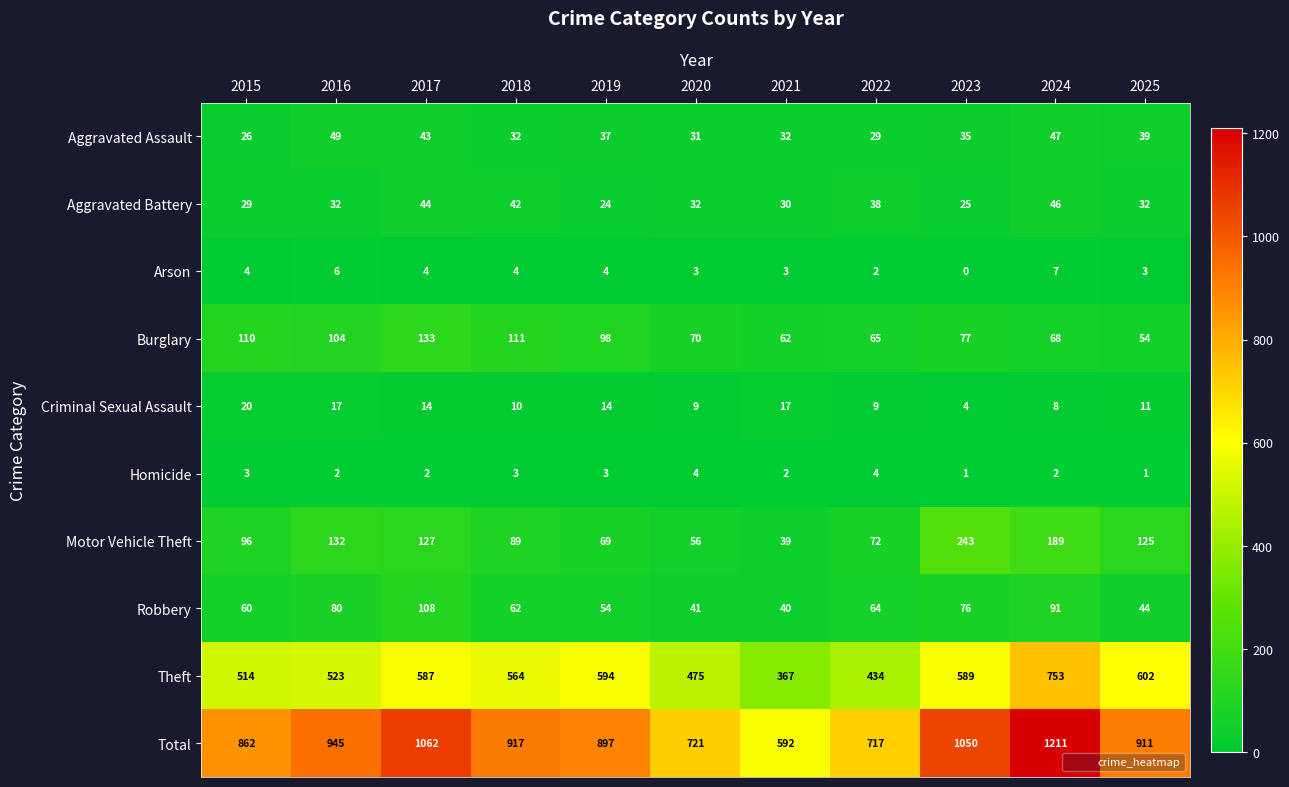

What value does the Robbery series have at 2022, to the nearest 5?

65